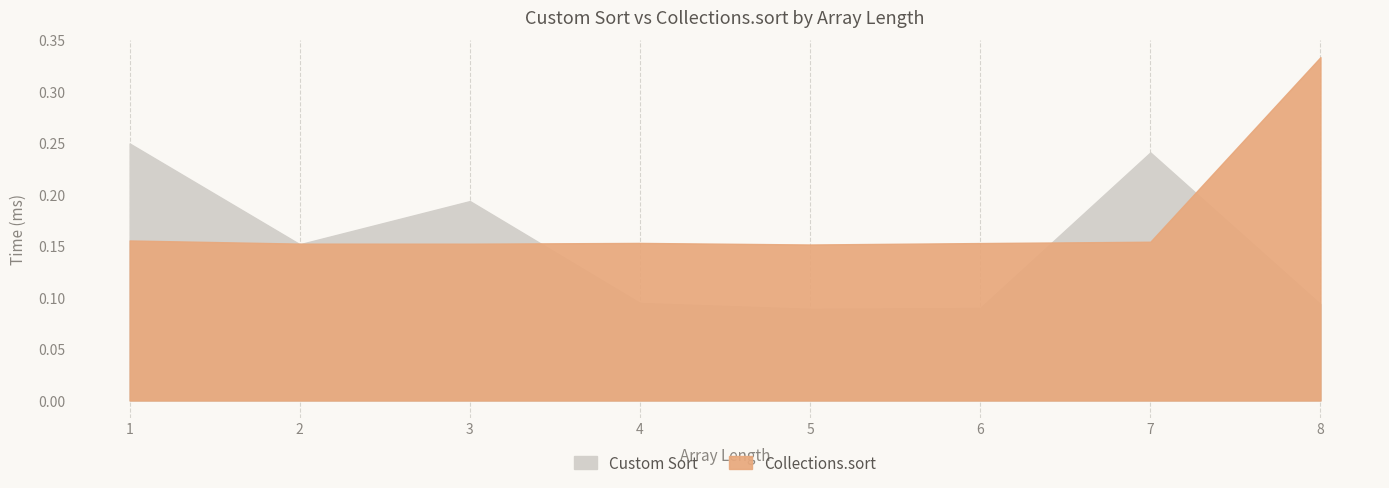

How many lines are shown in the chart?

2